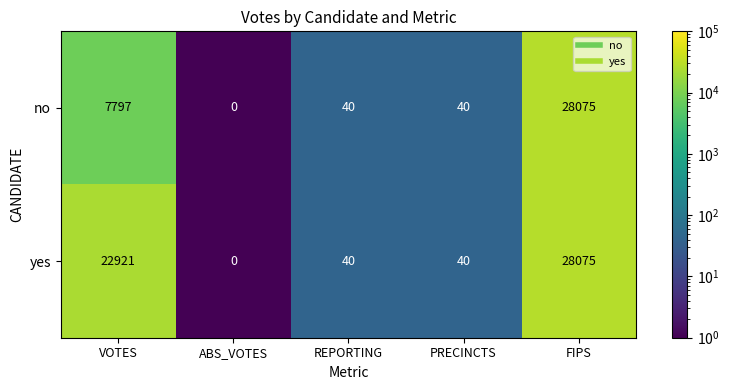

Reading left to right, what are all the values shown in this chart?

no: 7797	0	40	40	28075
yes: 22921	0	40	40	28075